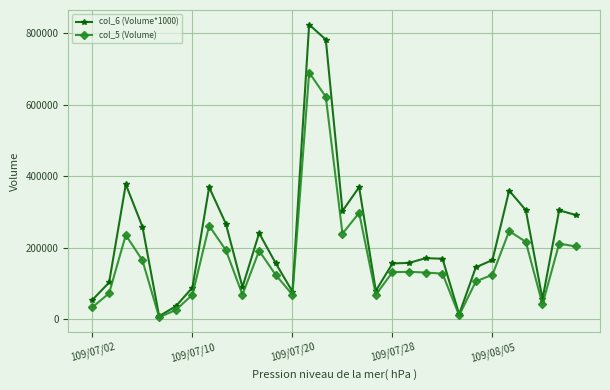

In col_6 (Volume*1000), how many points are higher than both neighbors (excluding endpoints)?

8